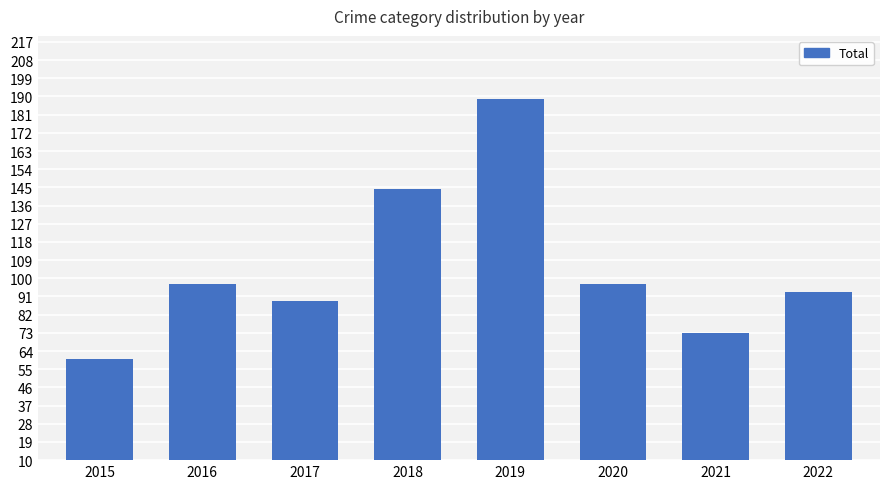

What is the difference between the maximum and second lowest values?

116